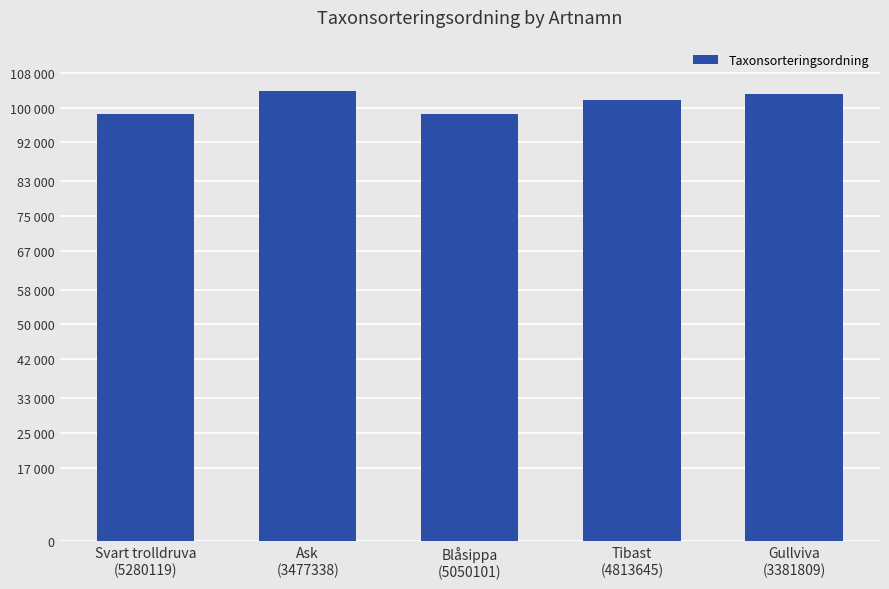

What is the sum of the values at Blåsippa
(5050101) and Ask
(3477338)?

202331